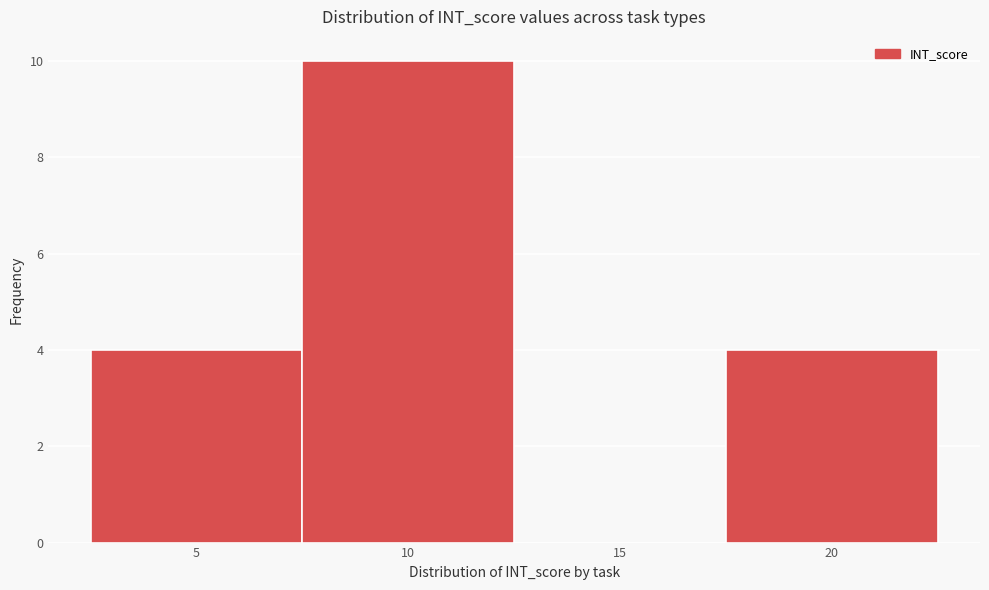

Reading left to right, list every bar in this chart as the range it spans on the x-axis followed by its height. The values are not printed on the chart, so give them approximately, as read against the axis.

2.5 to 7.5: 4
7.5 to 12.5: 10
12.5 to 17.5: 0
17.5 to 22.5: 4